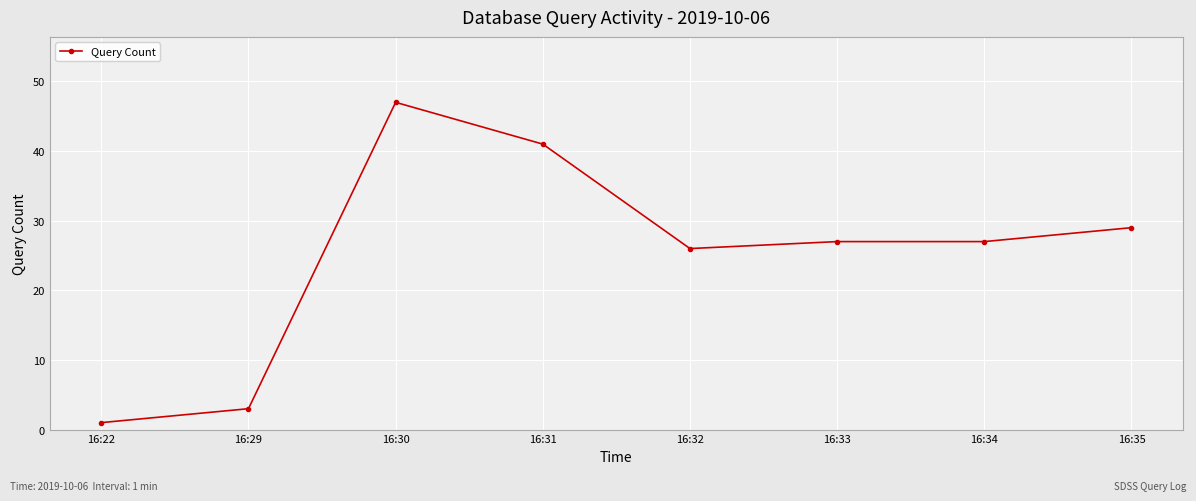

At which category does the data reach its first local peak?

16:30